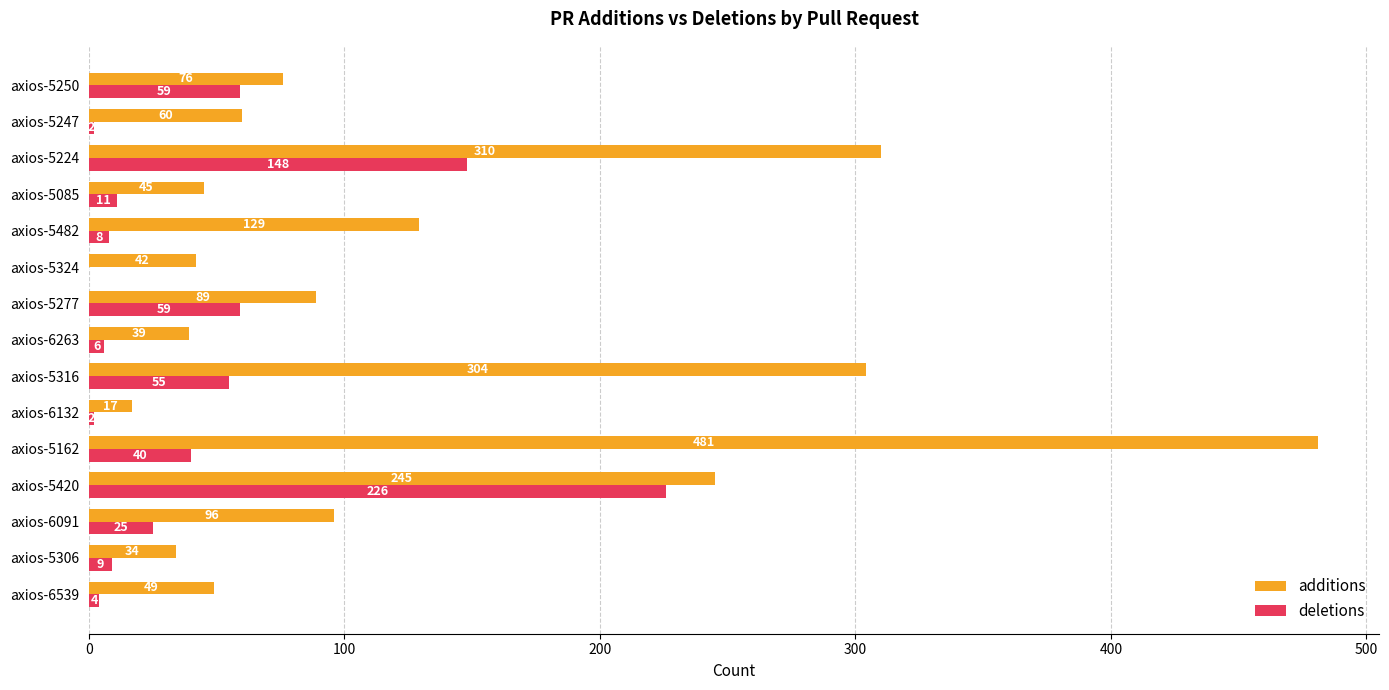

What are all the series names shown in the legend?

additions, deletions